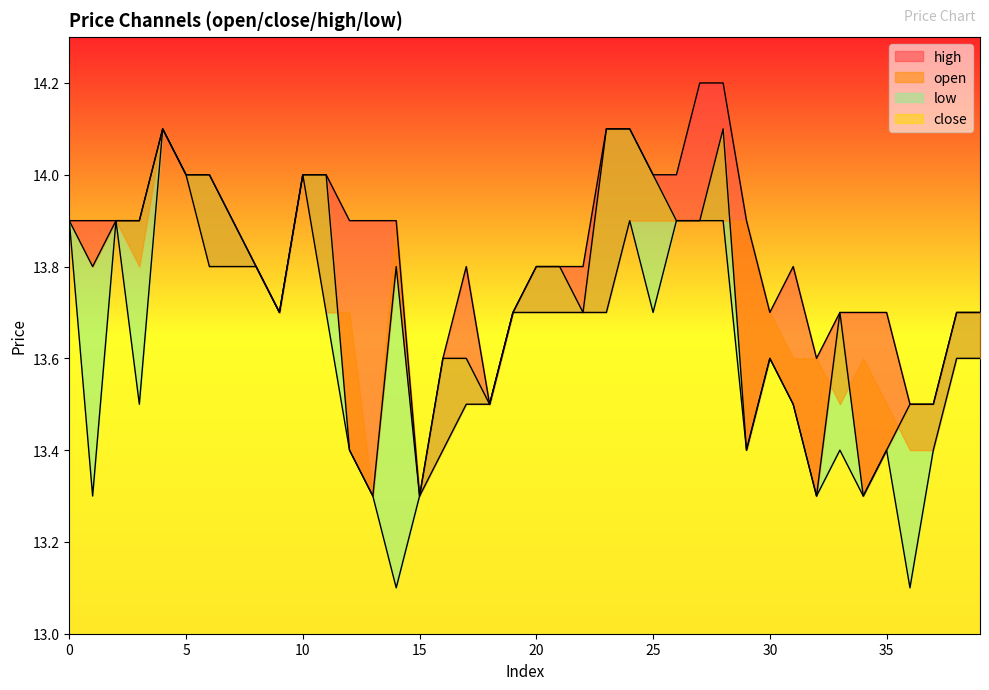

What is the difference between the maximum and minimum values in the close series?

0.8